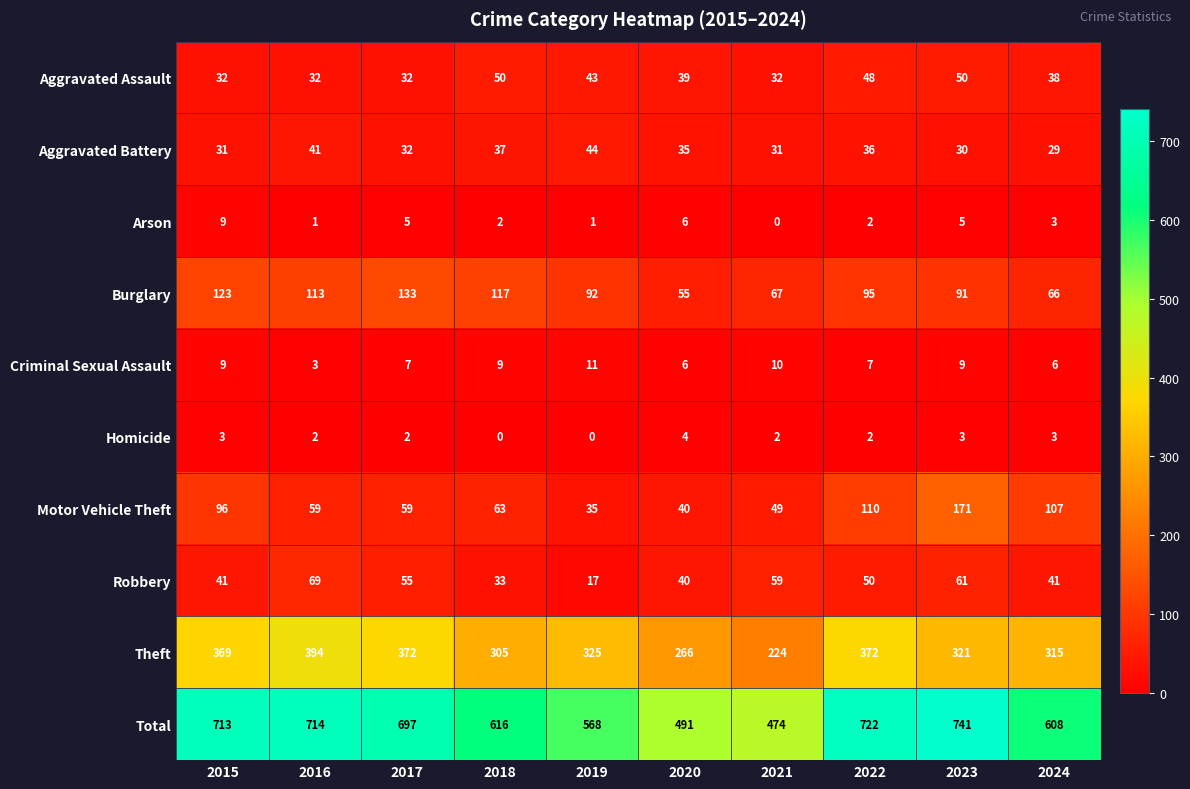

How many values in the Burglary series are below 95?

5